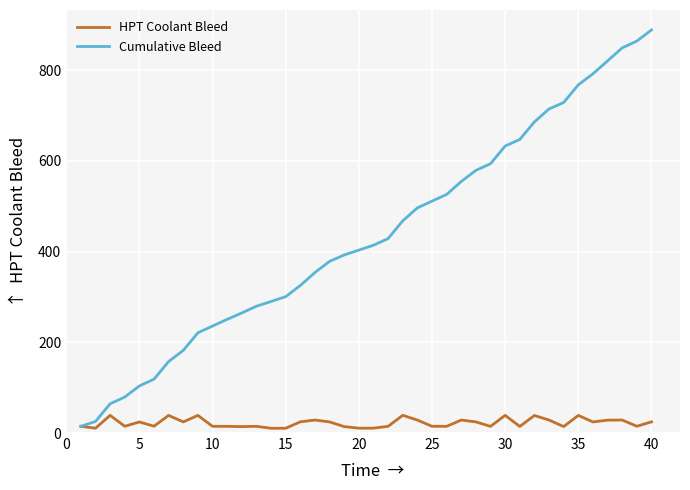

What is the maximum value for Cumulative Bleed?

889.1